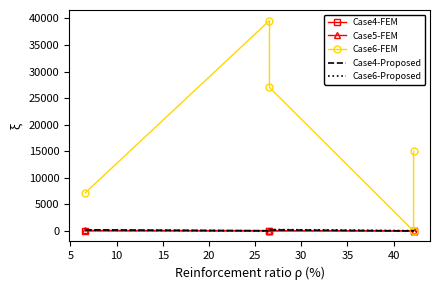

Between 10 and 15, which series saw the biggest shift?

Case6-FEM